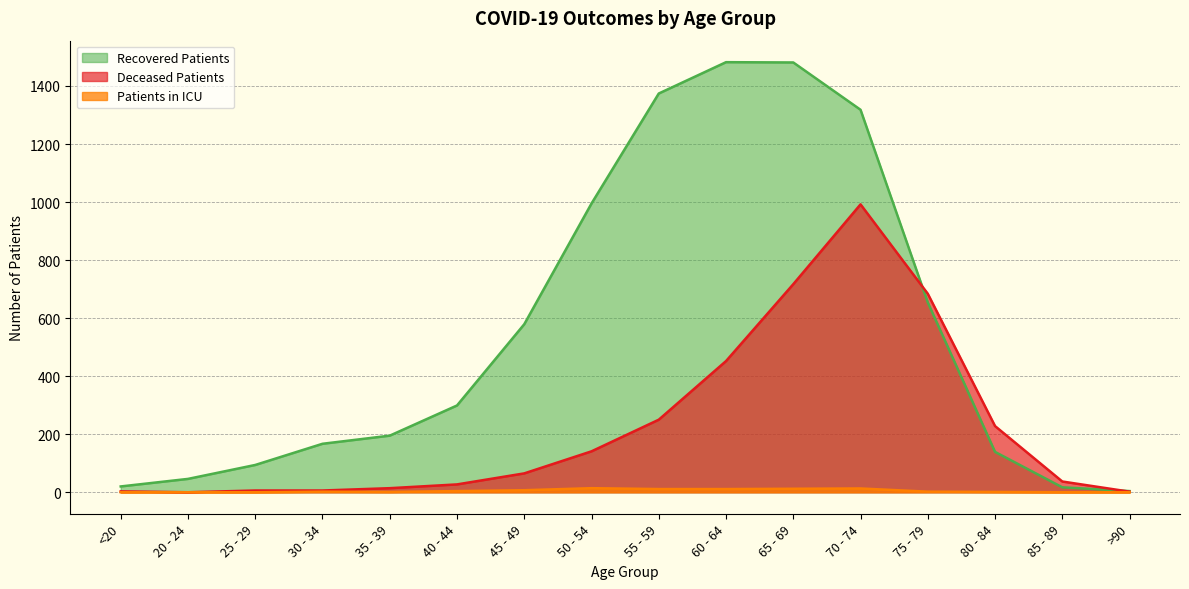

List the labels in order of deceased_patients value, largest first.

70 - 74, 65 - 69, 75 - 79, 60 - 64, 55 - 59, 80 - 84, 50 - 54, 45 - 49, 85 - 89, 40 - 44, 35 - 39, 25 - 29, 30 - 34, <20, >90, 20 - 24